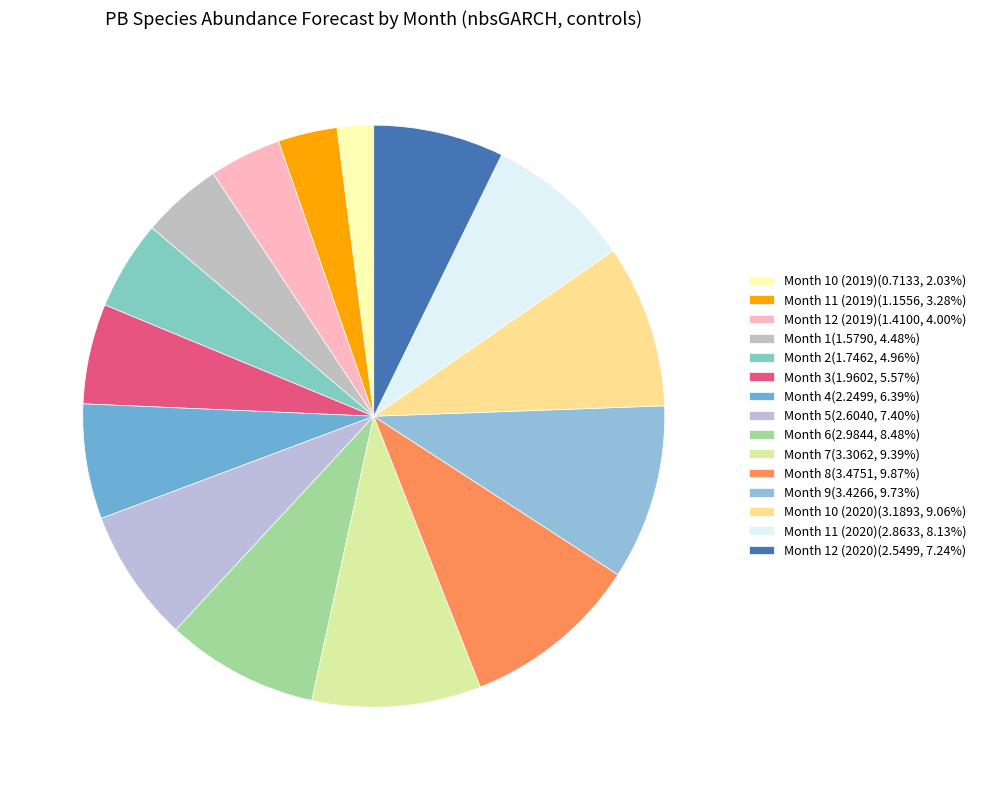

Count the number of slices in the pie.

15